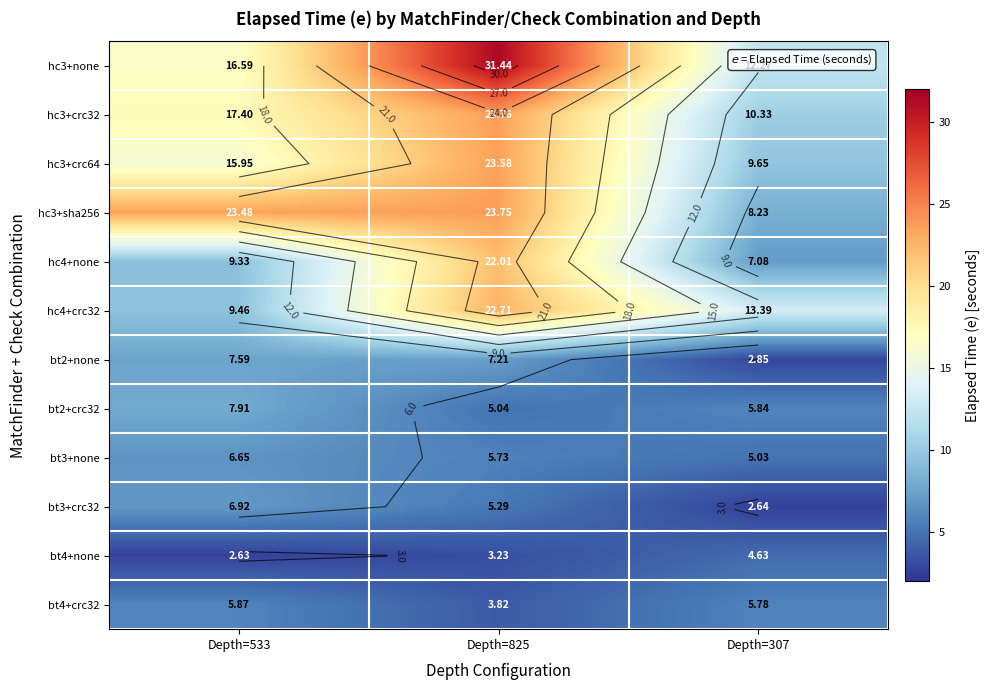

At which category is the sum across all series the highest?

Depth=825